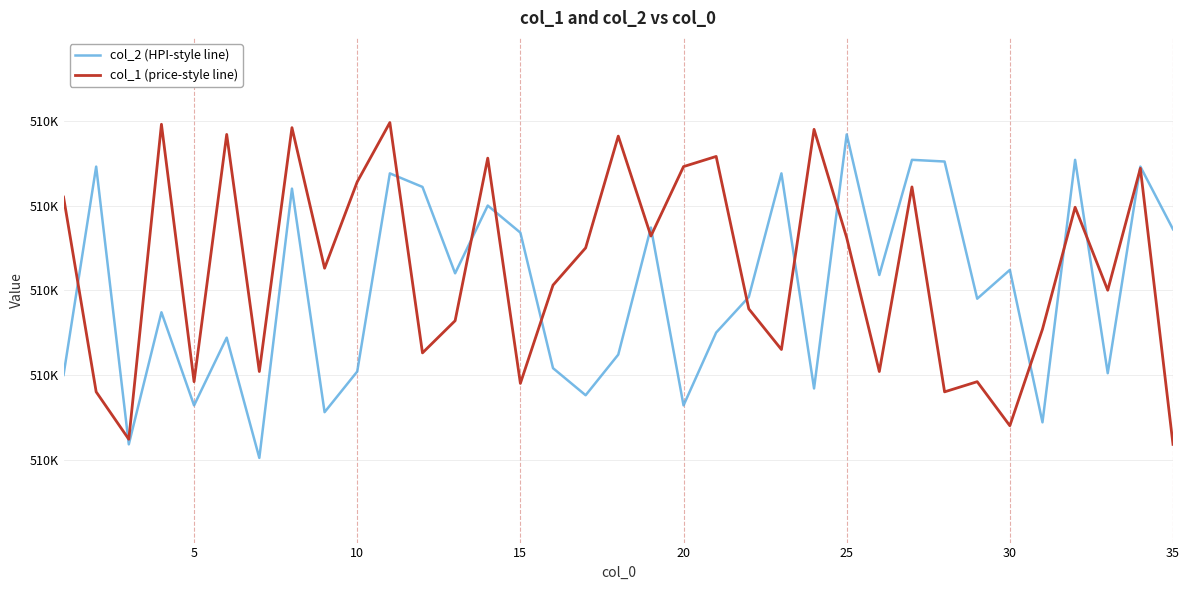

What is the minimum value shown in the chart?

510001